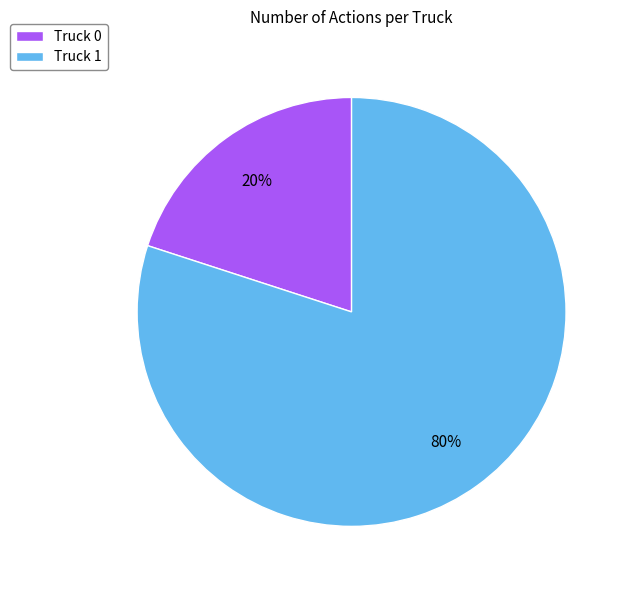

Is there a majority slice in this chart?

Yes